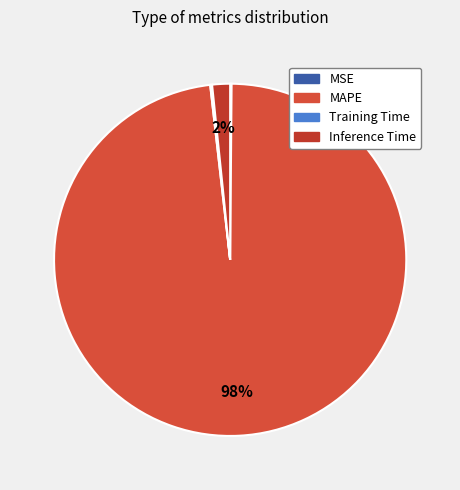

True or false: Training Time accounts for 1% of the total.

False